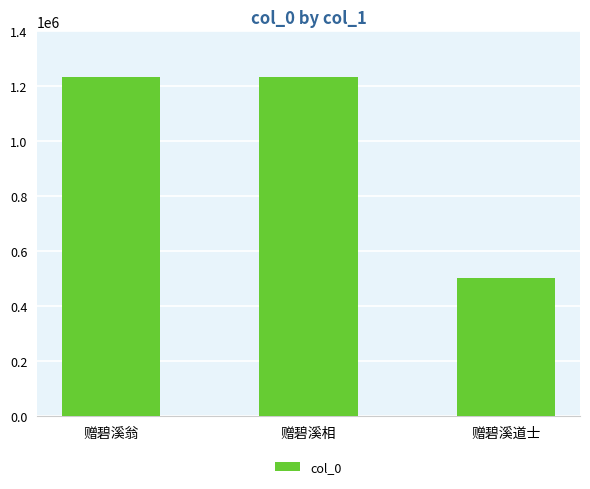

Read the value at 赠碧溪道士.

501589